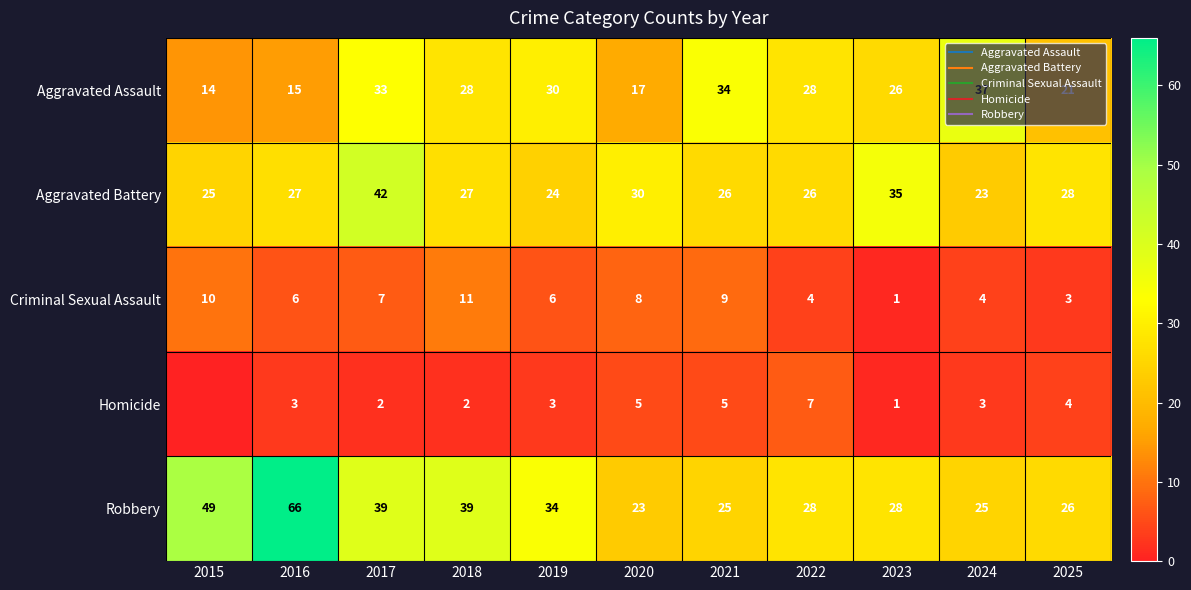

Rank the series at 2023 from highest to lowest value.

Aggravated Battery, Robbery, Aggravated Assault, Criminal Sexual Assault, Homicide